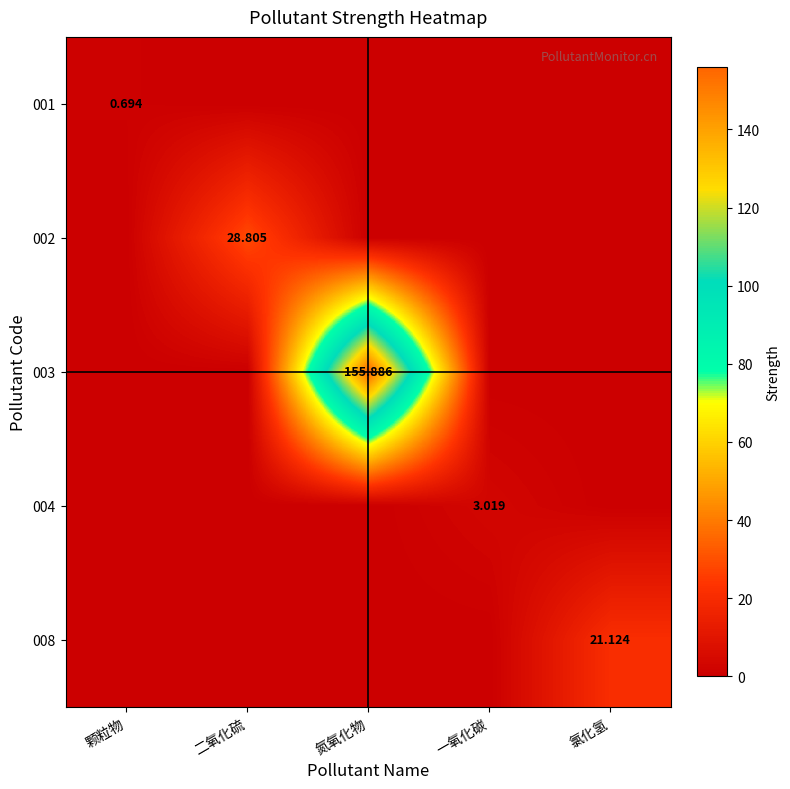

Is the value of 008 at 氯化氢 greater than the value of 002 at 二氧化硫?

No